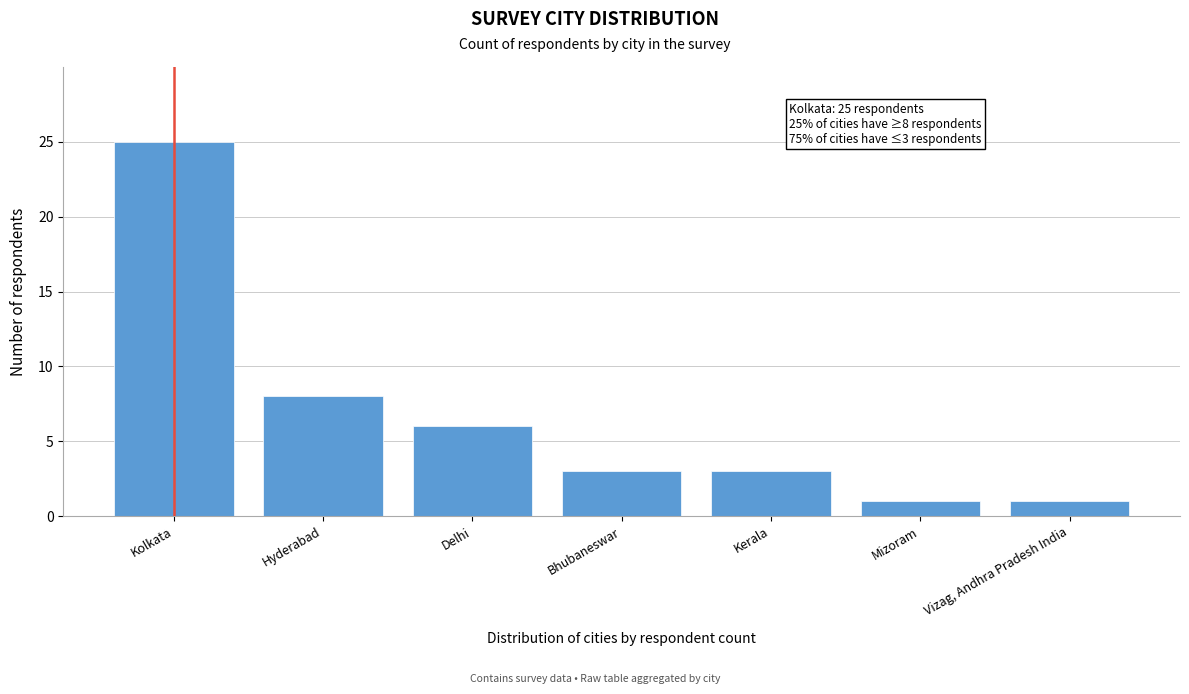

Reading left to right, list all the values displayed in this chart.

Kolkata=25	Hyderabad=8	Delhi=6	Bhubaneswar=3	Kerala=3	Mizoram=1	Vizag, Andhra Pradesh India=1